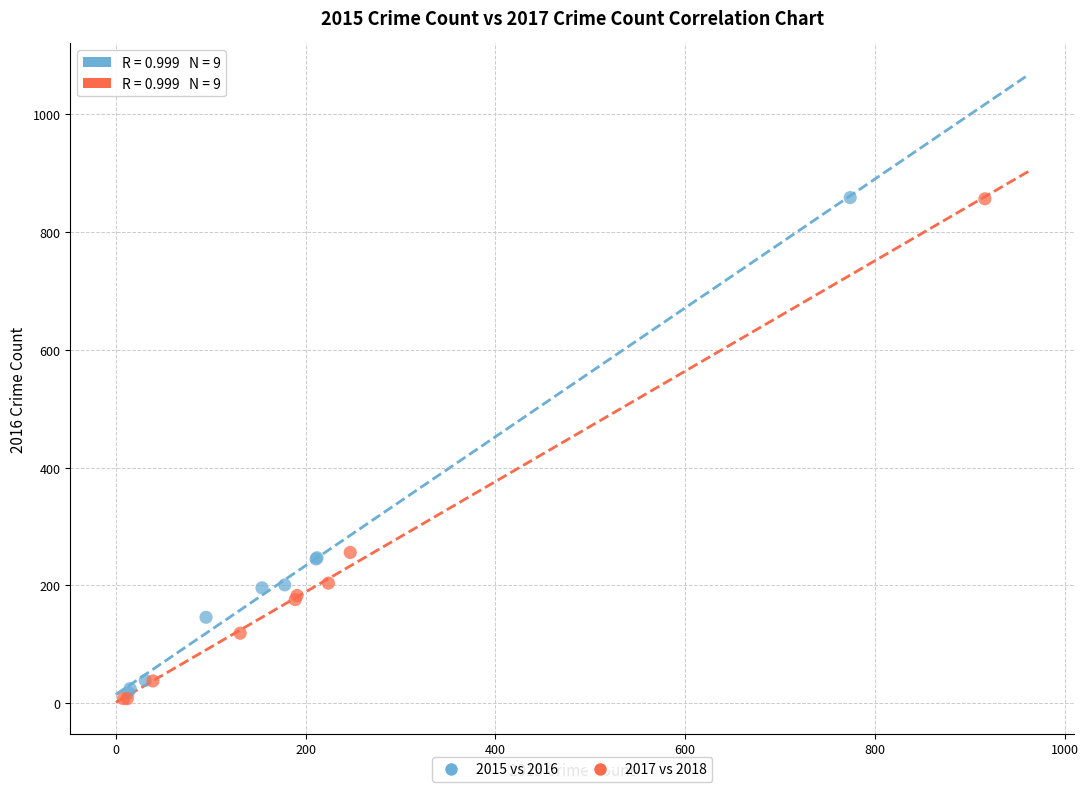

Which series has the largest Y range (max minus min)?

2017 vs 2018